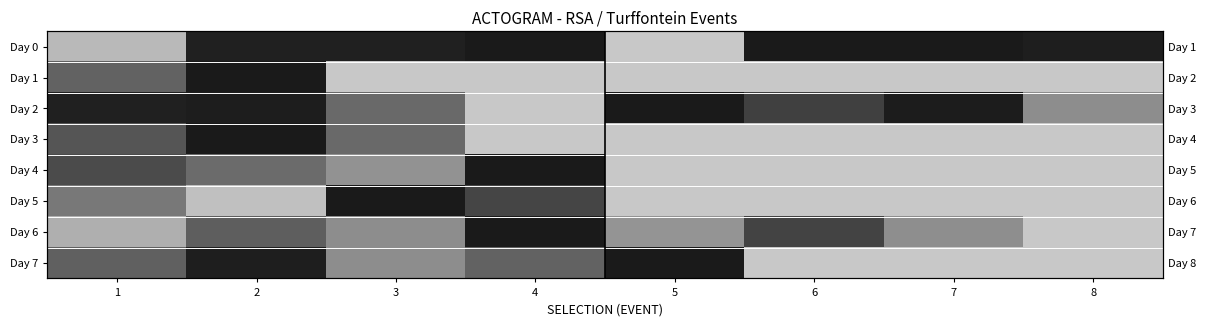

Is it true that Day 7 equals 1.0 at 5?

True